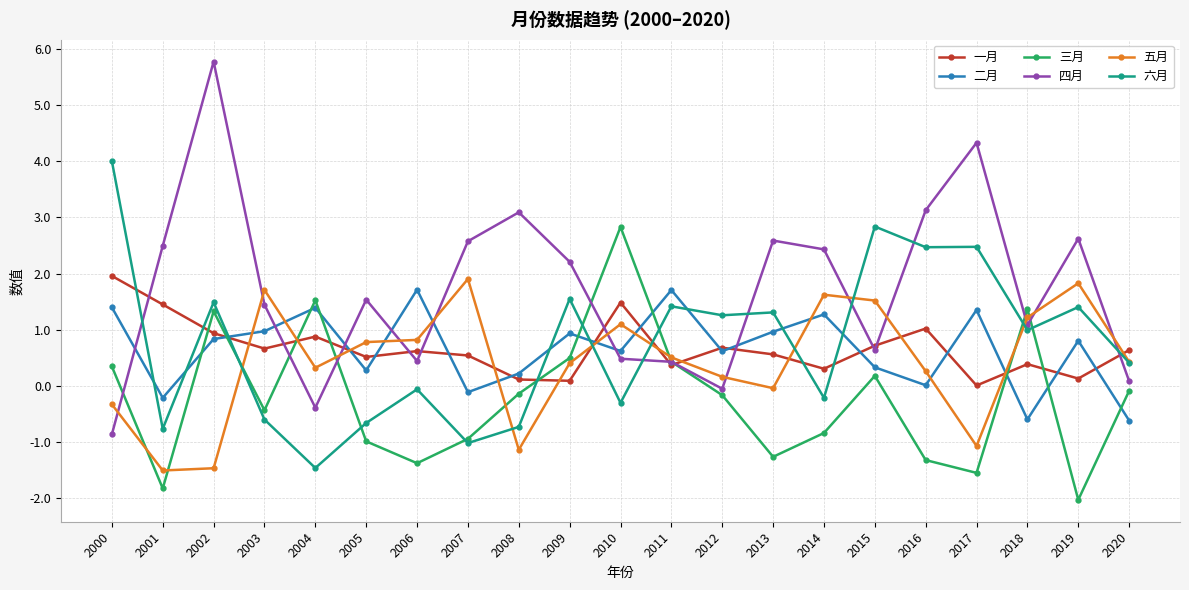

Between 2018 and 2020, which series saw the biggest shift?

三月